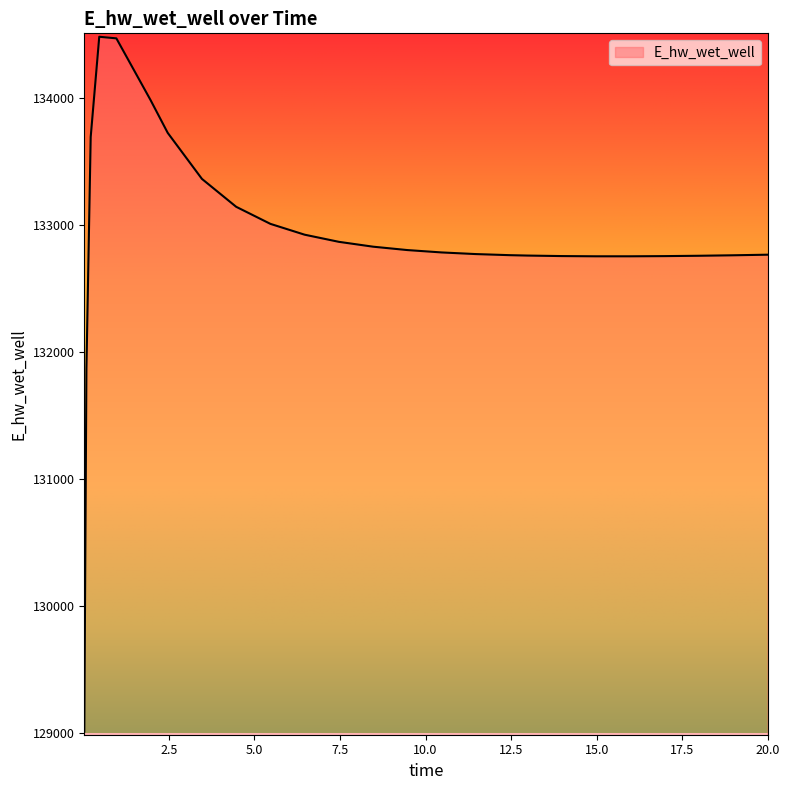

What is the sum of all values?

3455306.0